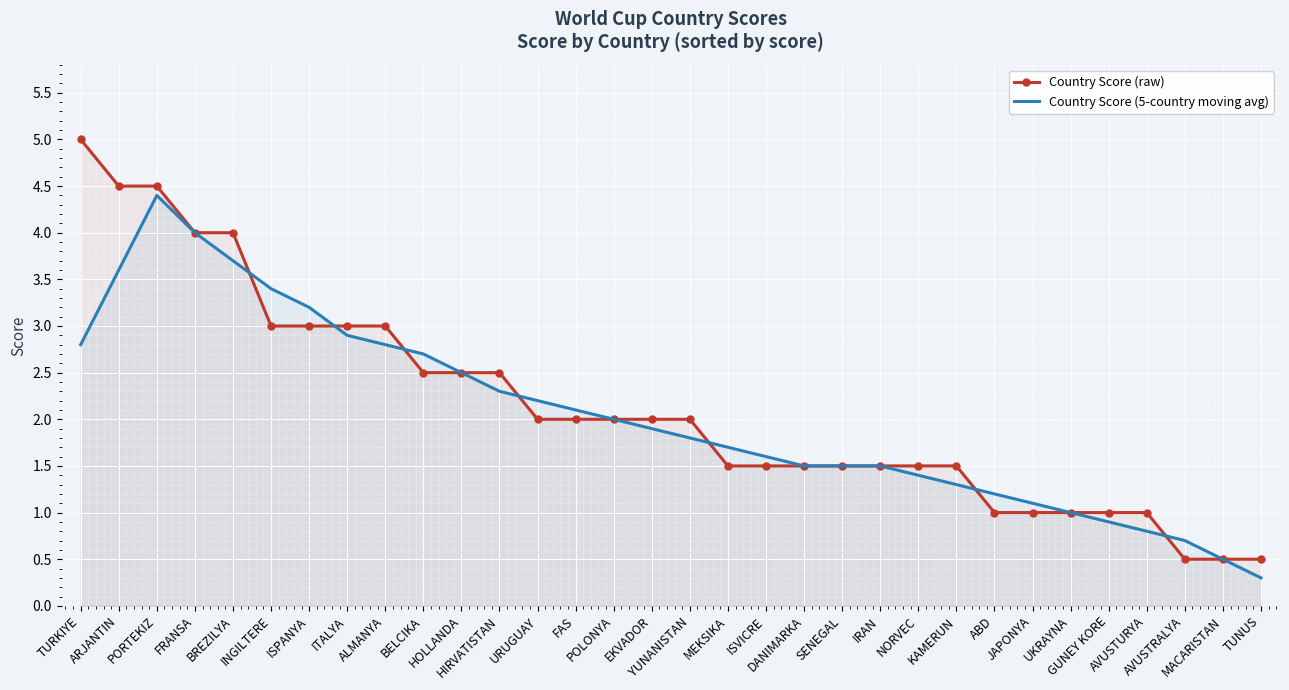

Reading left to right, extract all data points from this chart.

Country Score (raw): 5.0	4.5	4.5	4.0	4.0	3.0	3.0	3.0	3.0	2.5	2.5	2.5	2.0	2.0	2.0	2.0	2.0	1.5	1.5	1.5	1.5	1.5	1.5	1.5	1.0	1.0	1.0	1.0	1.0	0.5	0.5	0.5
Country Score (5-country moving avg): 2.8	3.6	4.4	4.0	3.7	3.4	3.2	2.9	2.8	2.7	2.5	2.3	2.2	2.1	2.0	1.9	1.8	1.7	1.6	1.5	1.5	1.5	1.4	1.3	1.2	1.1	1.0	0.9	0.8	0.7	0.5	0.3